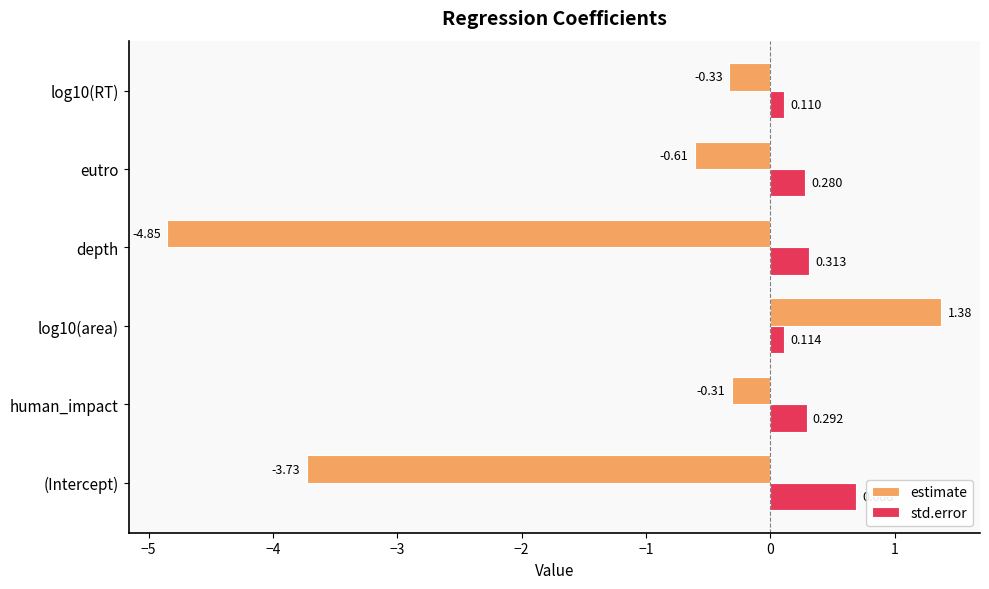

How many distinct data groups are displayed?

2